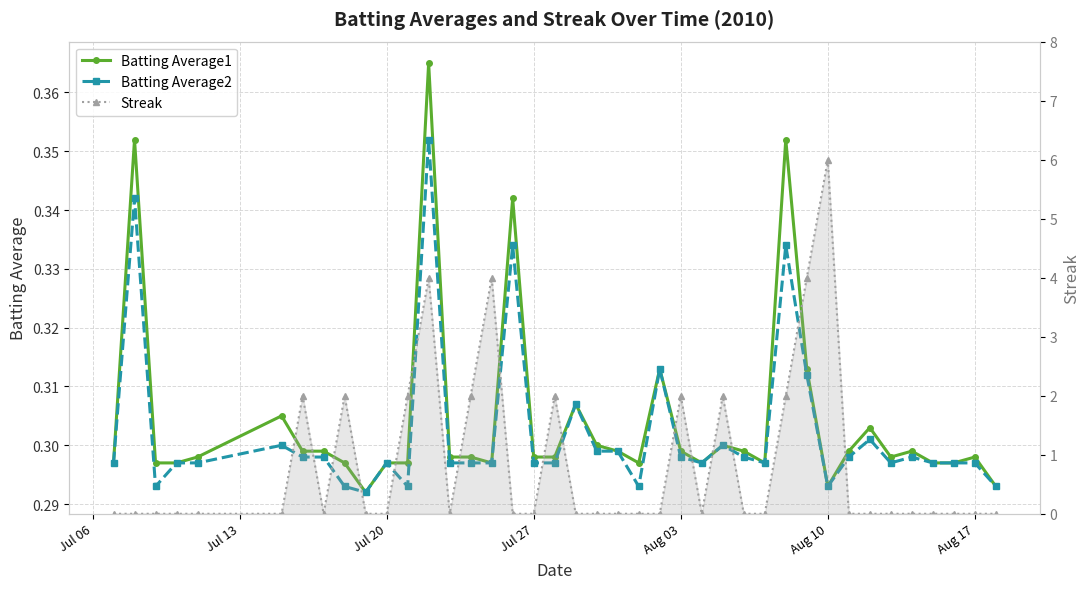

Reading right to left, what are all the values shown in this chart?

Batting Average1: 0.3	0.3	0.3	0.3	0.3	0.3	0.3	0.3	0.3	0.3	0.4	0.3	0.3	0.3	0.3	0.3	0.3	0.3	0.3	0.3	0.3	0.3	0.3	0.3	0.3	0.3	0.3	0.4	0.3	0.3	0.3	0.3	0.3	0.3	0.3	0.3	0.3	0.3	0.4	0.3
Batting Average2: 0.3	0.3	0.3	0.3	0.3	0.3	0.3	0.3	0.3	0.3	0.3	0.3	0.3	0.3	0.3	0.3	0.3	0.3	0.3	0.3	0.3	0.3	0.3	0.3	0.3	0.3	0.3	0.4	0.3	0.3	0.3	0.3	0.3	0.3	0.3	0.3	0.3	0.3	0.3	0.3
Streak: 0.0	0.0	0.0	0.0	0.0	0.0	0.0	0.0	6.0	4.0	2.0	0.0	0.0	2.0	0.0	2.0	0.0	0.0	0.0	0.0	0.0	2.0	0.0	0.0	4.0	2.0	0.0	4.0	2.0	0.0	0.0	2.0	0.0	2.0	0.0	0.0	0.0	0.0	0.0	0.0